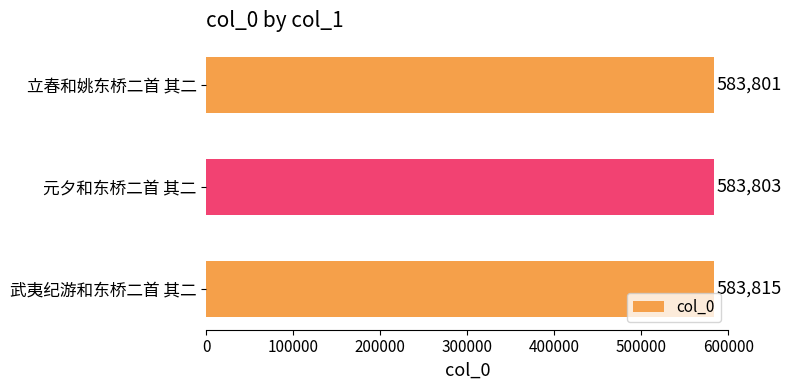

Count the values in the range 583801 to 583815.

3